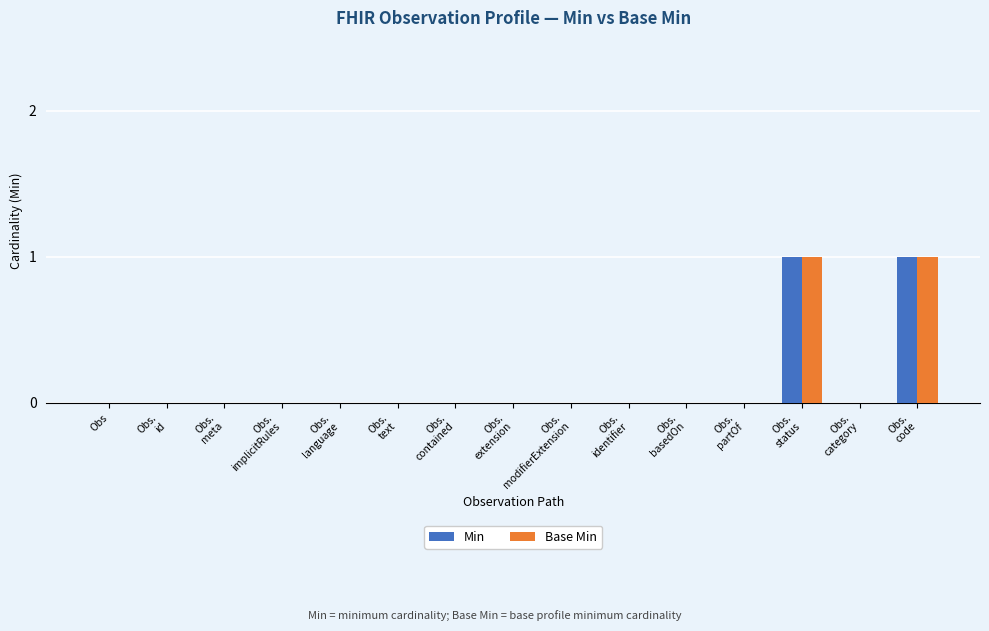

Reading right to left, list all the values displayed in this chart.

Min: Obs.
code=1	Obs.
category=0	Obs.
status=1	Obs.
partOf=0	Obs.
basedOn=0	Obs.
identifier=0	Obs.
modifierExtension=0	Obs.
extension=0	Obs.
contained=0	Obs.
text=0	Obs.
language=0	Obs.
implicitRules=0	Obs.
meta=0	Obs.
id=0	Obs=0
Base Min: Obs.
code=1	Obs.
category=0	Obs.
status=1	Obs.
partOf=0	Obs.
basedOn=0	Obs.
identifier=0	Obs.
modifierExtension=0	Obs.
extension=0	Obs.
contained=0	Obs.
text=0	Obs.
language=0	Obs.
implicitRules=0	Obs.
meta=0	Obs.
id=0	Obs=0